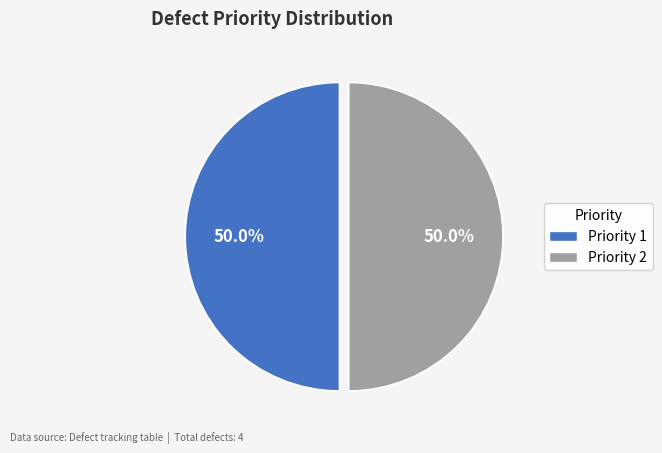

What is the total percentage of Priority 1 and Priority 2?

100.0%